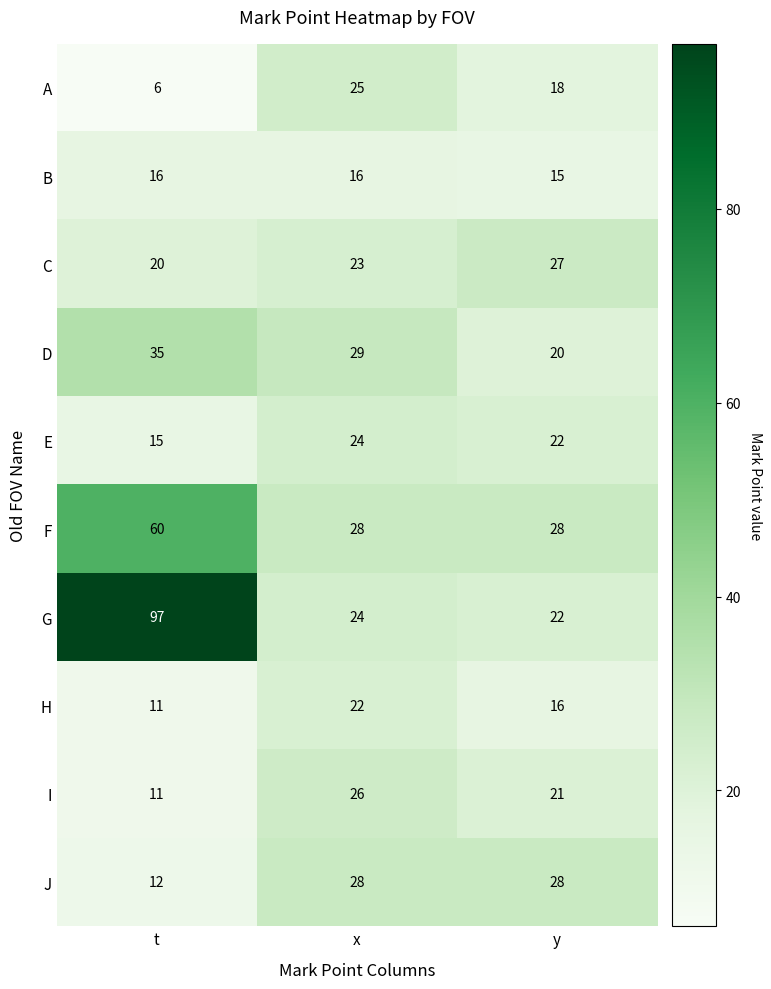

At which category does the chart reach its minimum across all series?

t